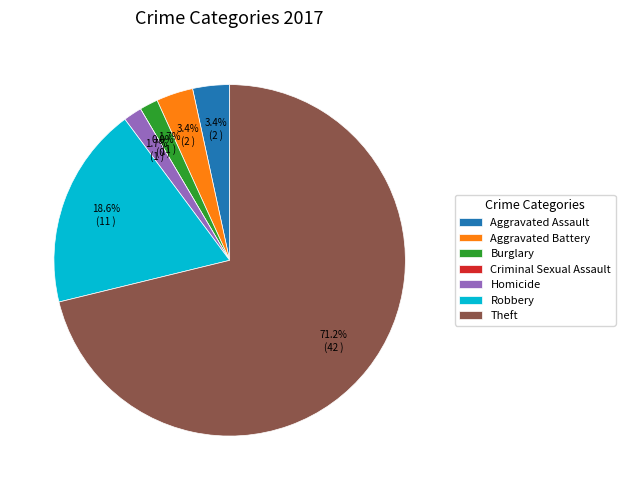

What is the largest slice in the pie chart?

Theft